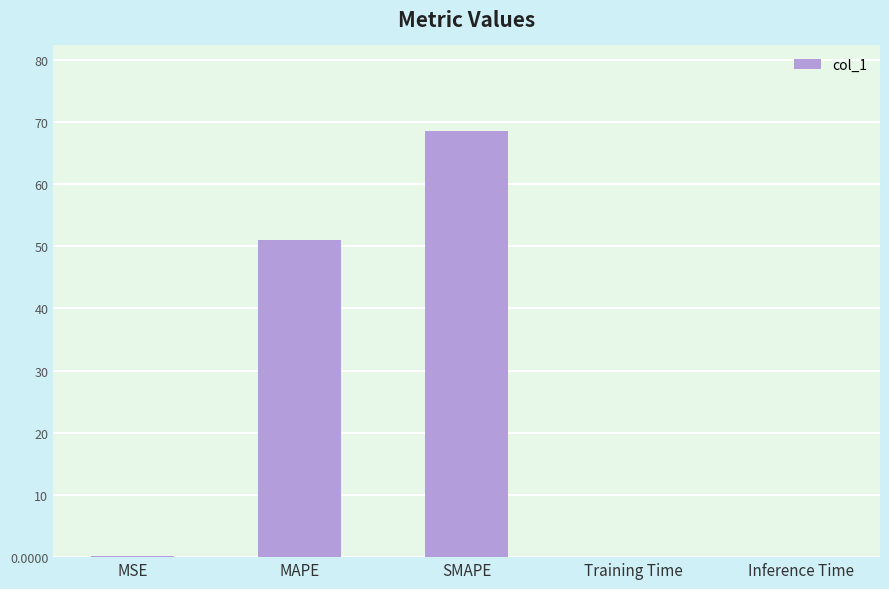

The chart shows a value of 30.9 at SMAPE. True or false?

False